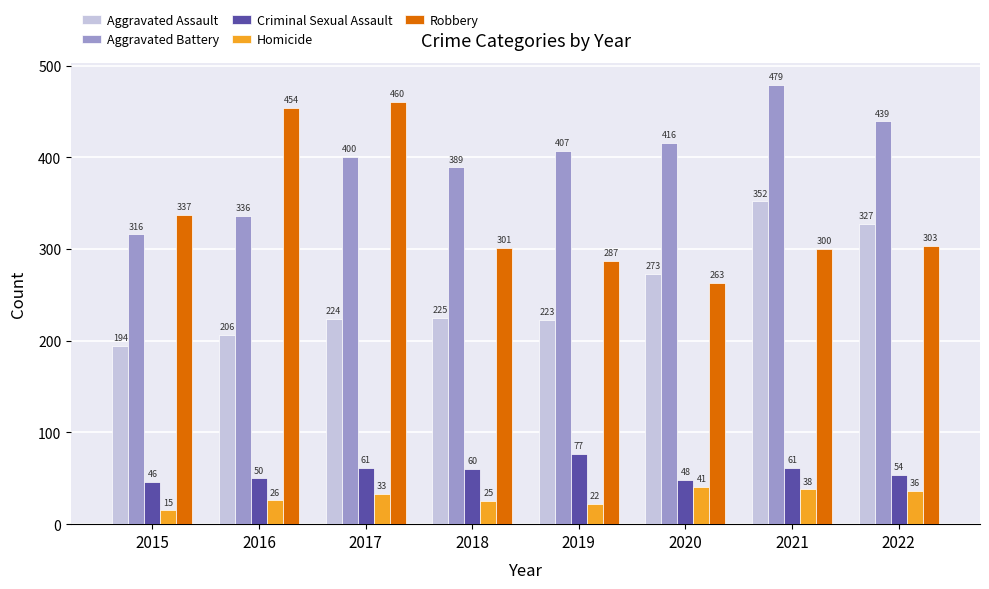

At which label does Criminal Sexual Assault reach its minimum?

2015